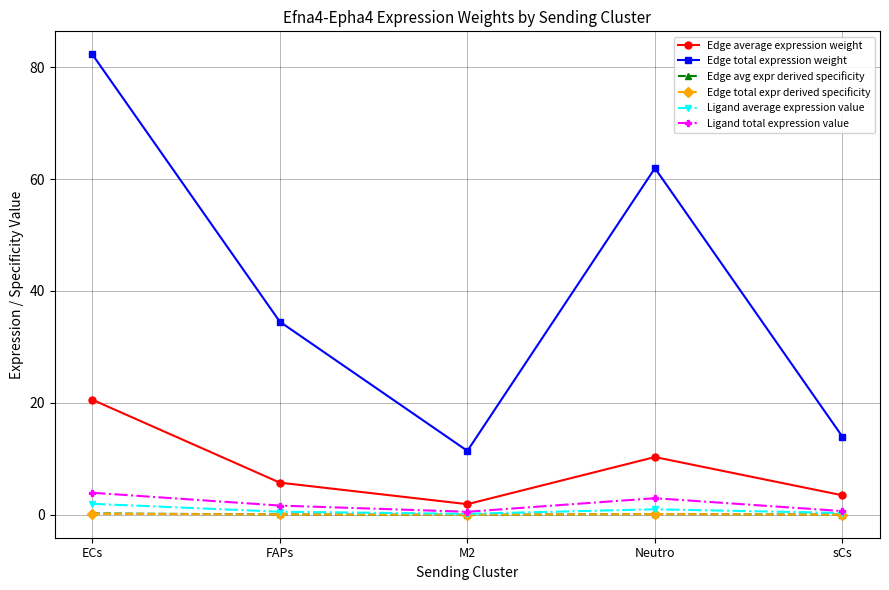

In Ligand average expression value, how many points are lower than both neighbors (excluding endpoints)?

1